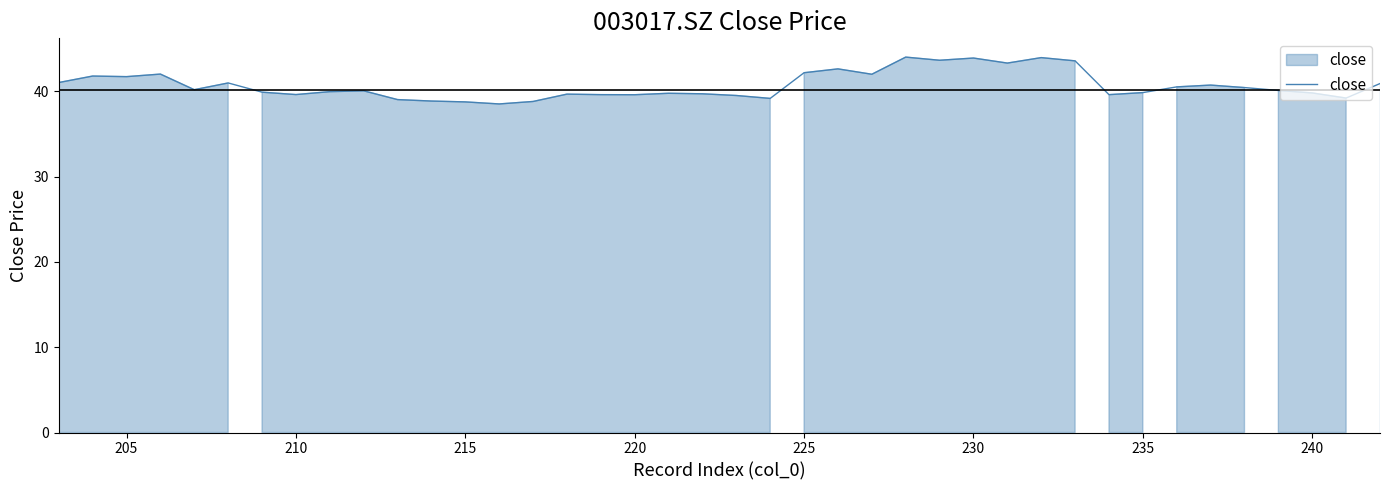

What is the smallest value displayed?

38.5